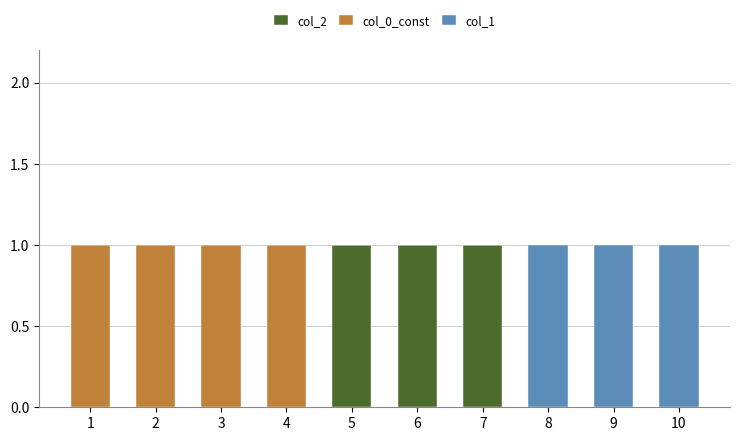

Is it true that col_2 equals 0 at 1?

True